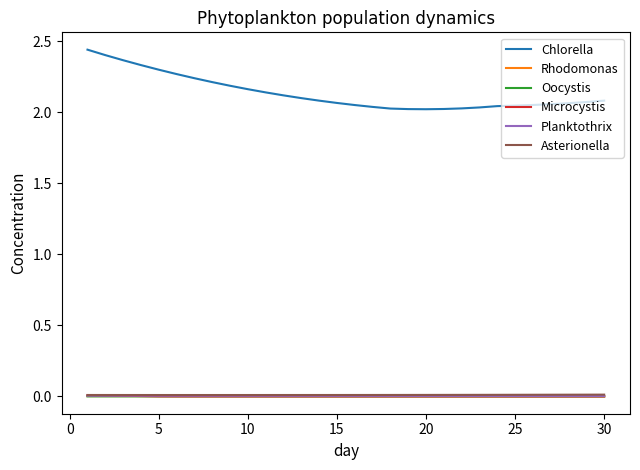

Which series has the largest total across all categories?

Chlorella